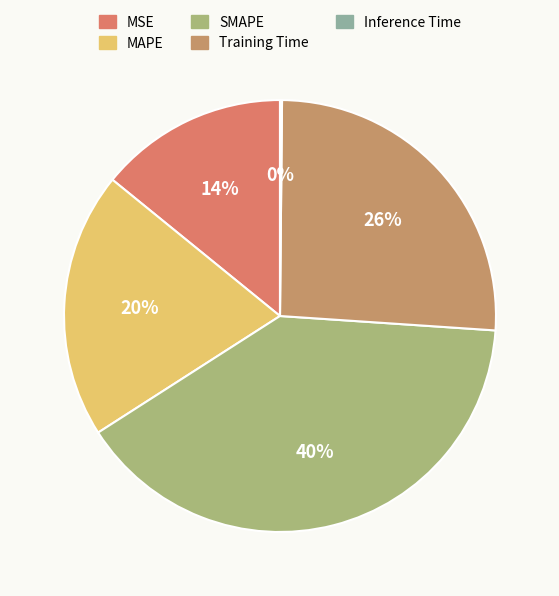

Rank the categories by value from lowest to highest.

Inference Time, MSE, MAPE, Training Time, SMAPE